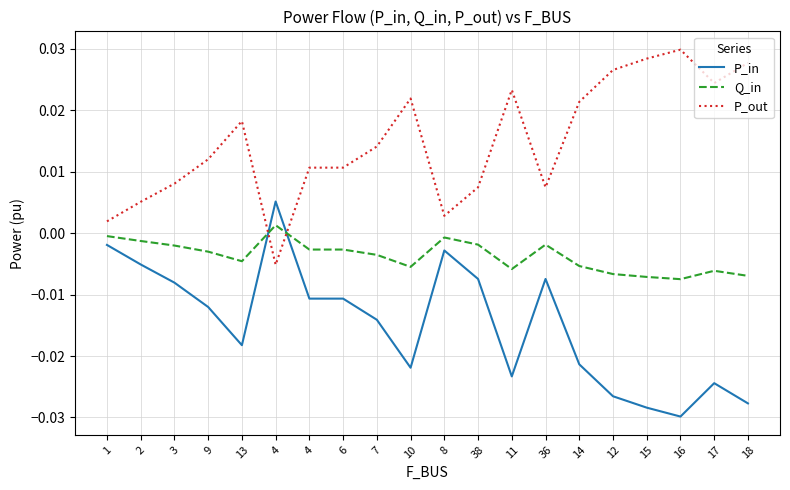

Where does the P_out series first go above 0?

1